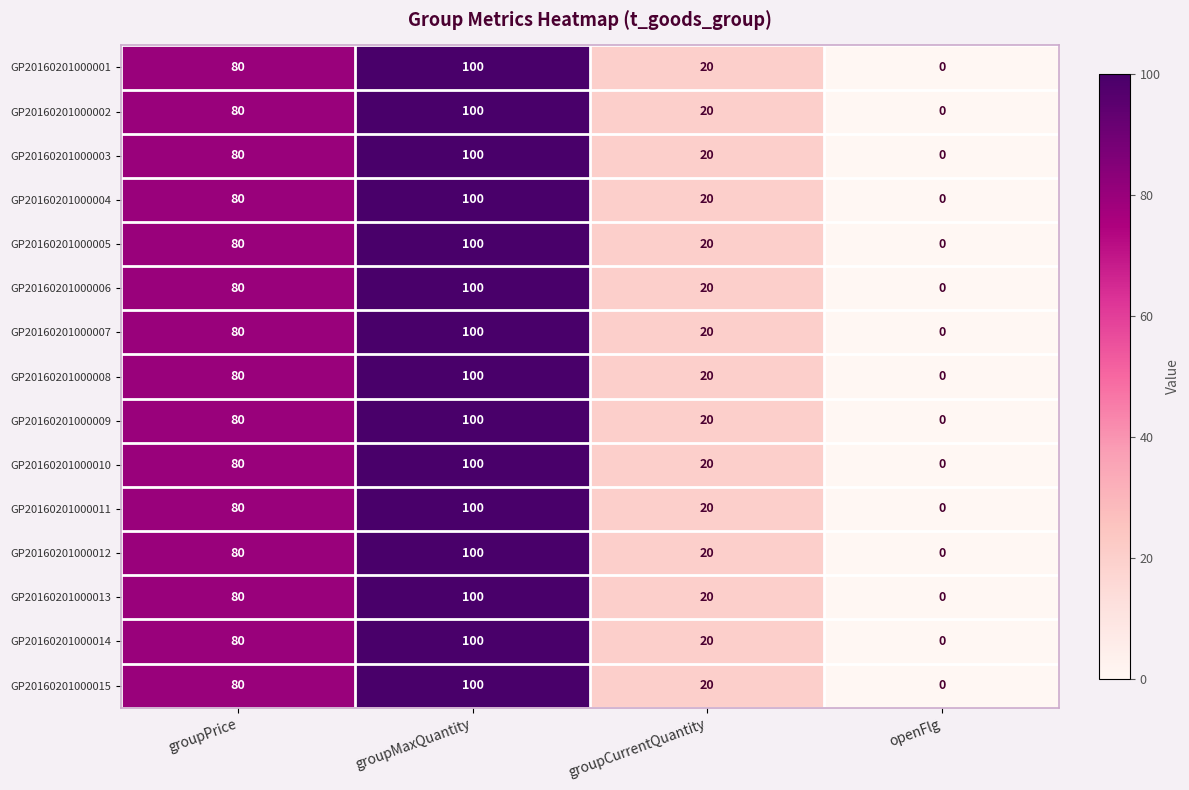

Count the GP20160201000015 values in the range 20 to 100.

3